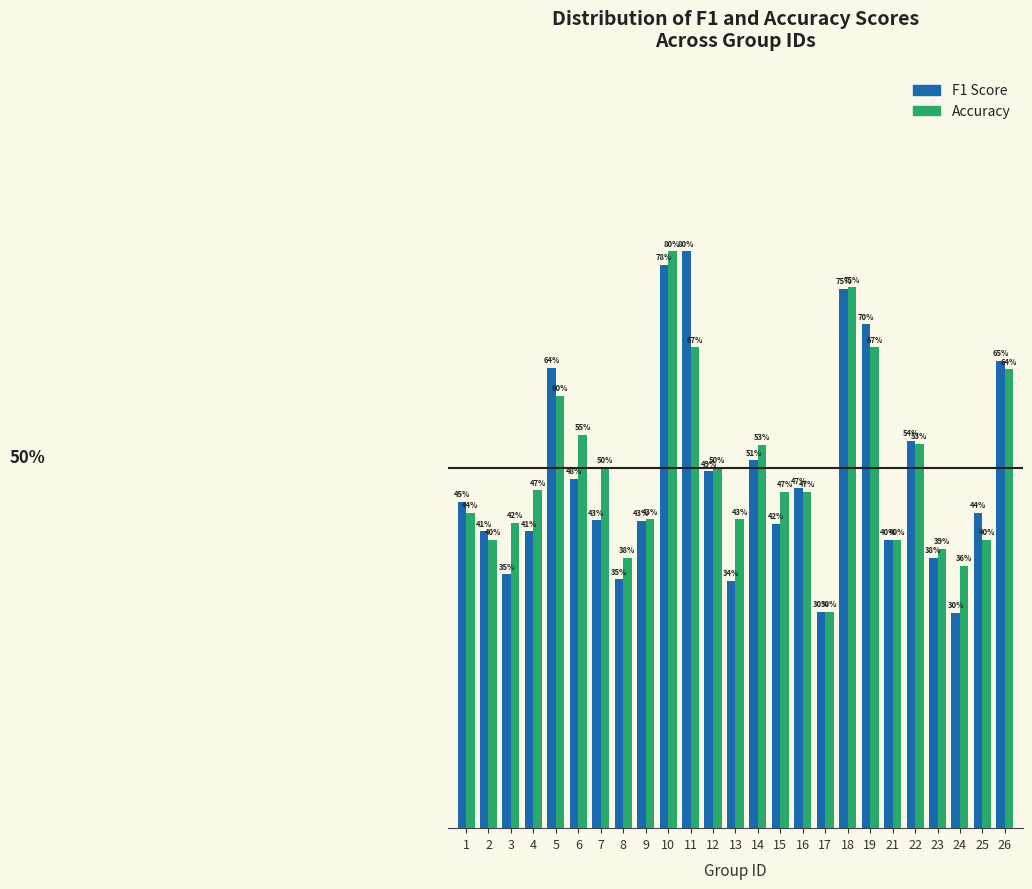

Does the chart contain stacked bars?

No